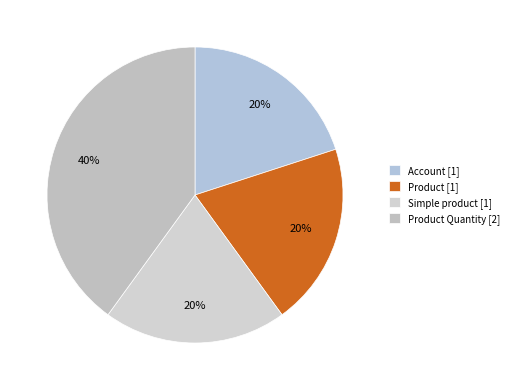

How many segments does this pie chart have?

4